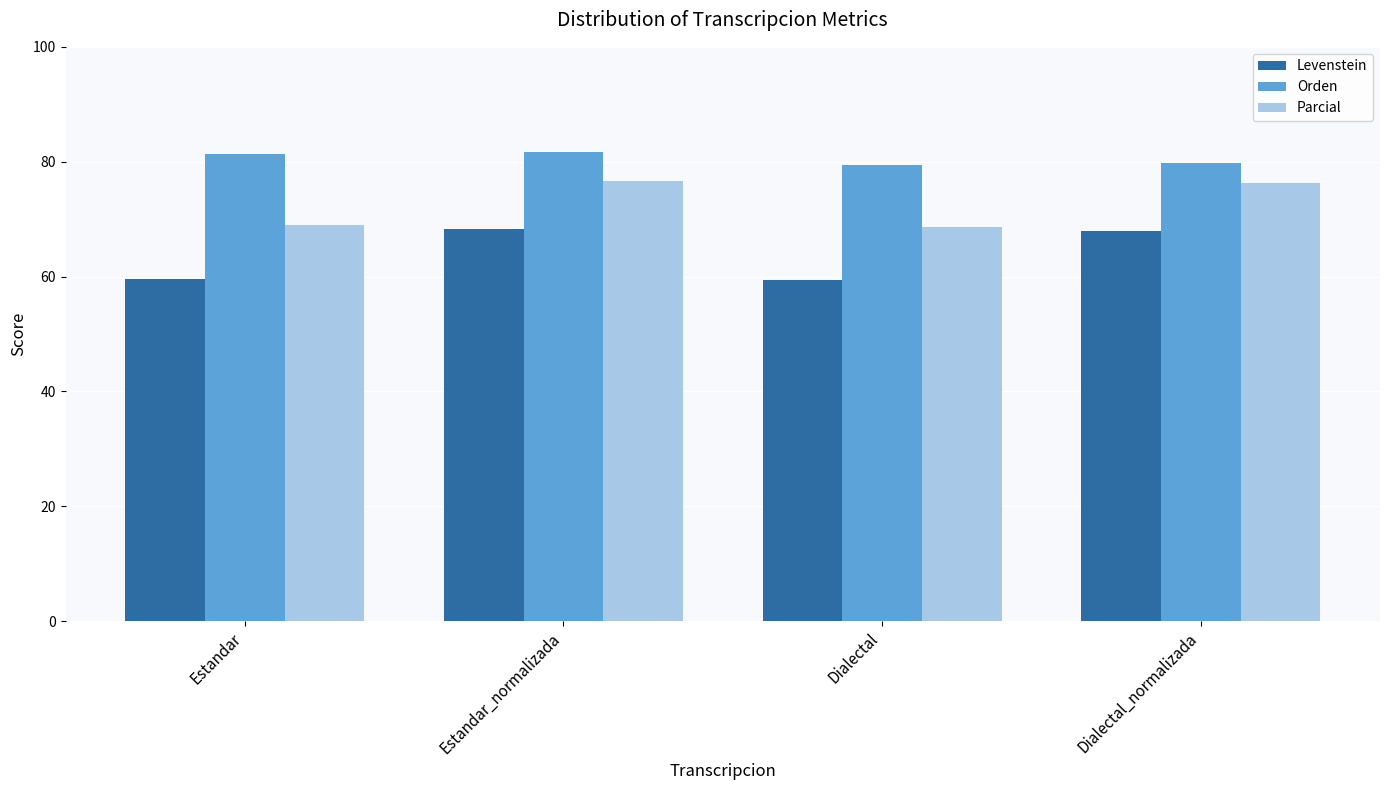

List the series in order of their peak value, lowest first.

Levenstein, Parcial, Orden